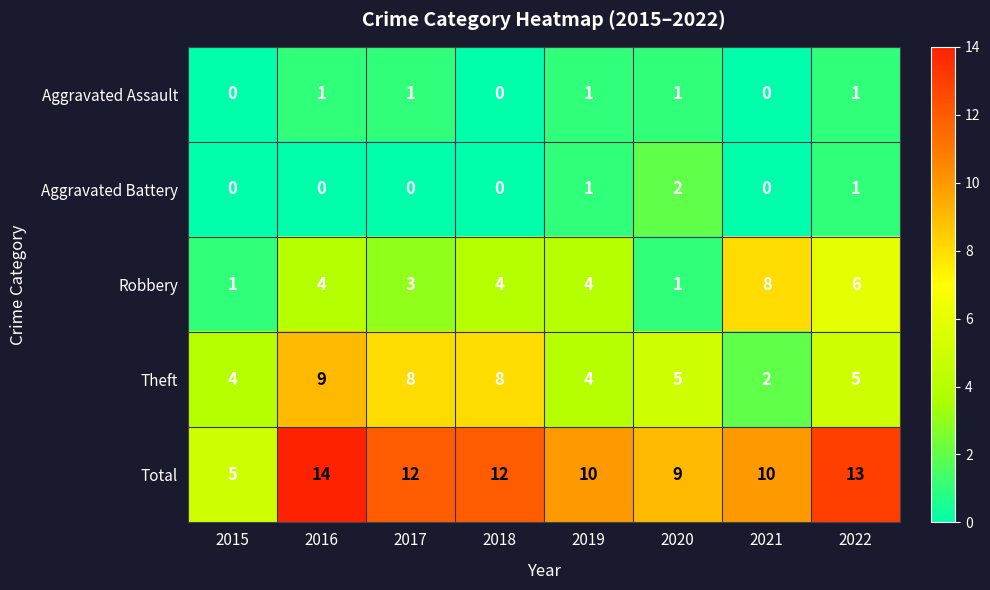

Count the Robbery values in the range 3 to 6.

5